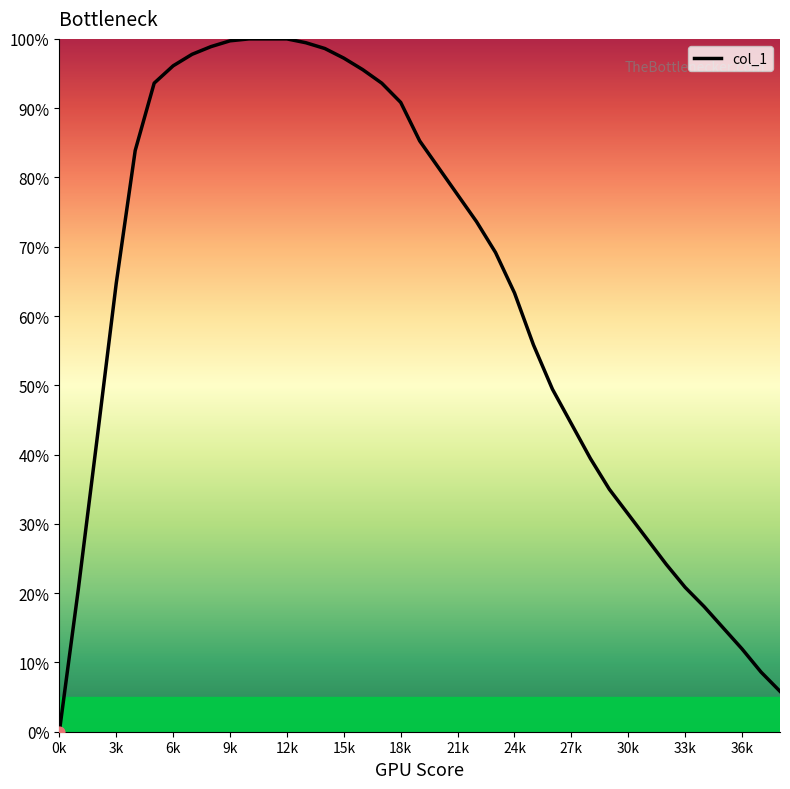

What is the difference between the maximum and minimum values?

100.0